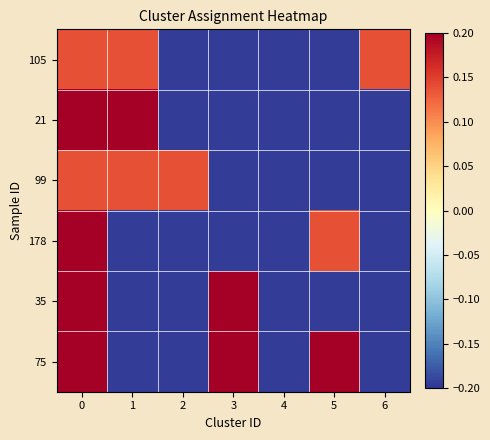

Count the number of categories in the chart.

7